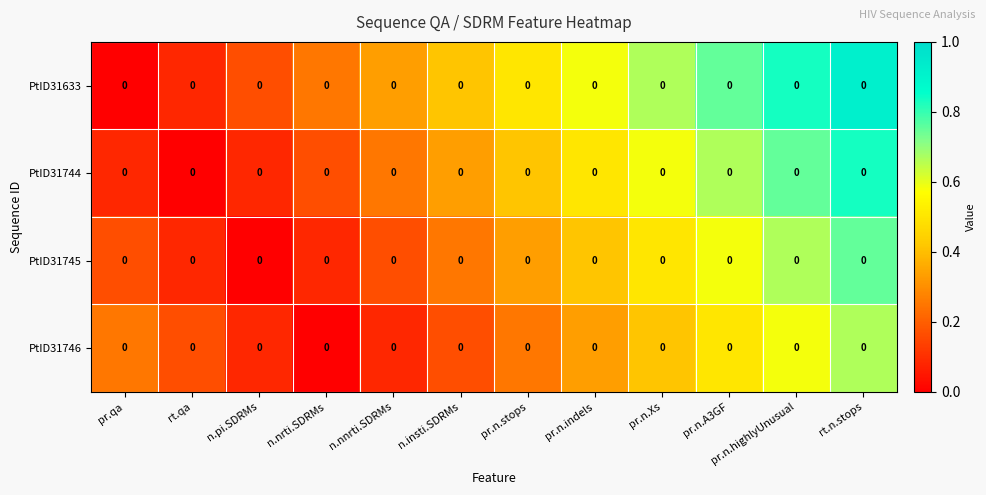

Rank the series by their maximum value, from lowest to highest.

PtID31746, PtID31745, PtID31744, PtID31633